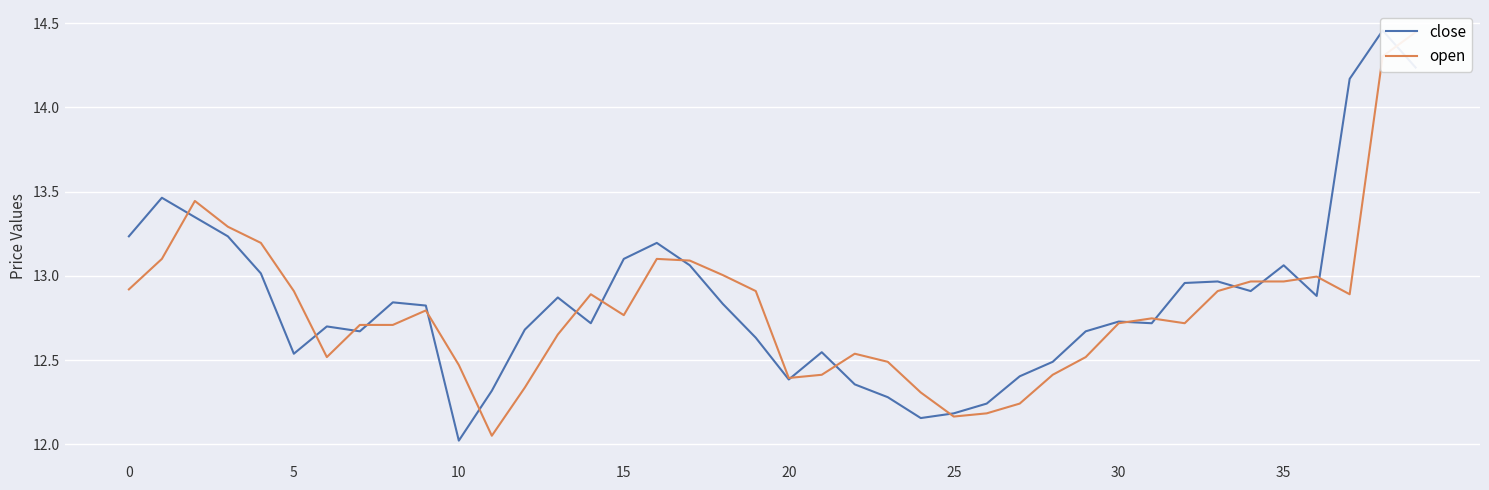

Reading left to right, list all the values displayed in this chart.

close: 13.2	13.5	13.3	13.2	13.0	12.5	12.7	12.7	12.8	12.8	12.0	12.3	12.7	12.9	12.7	13.1	13.2	13.1	12.8	12.6	12.4	12.5	12.4	12.3	12.2	12.2	12.2	12.4	12.5	12.7	12.7	12.7	13.0	13.0	12.9	13.1	12.9	14.2	14.5	14.2
open: 12.9	13.1	13.4	13.3	13.2	12.9	12.5	12.7	12.7	12.8	12.5	12.1	12.3	12.7	12.9	12.8	13.1	13.1	13.0	12.9	12.4	12.4	12.5	12.5	12.3	12.2	12.2	12.2	12.4	12.5	12.7	12.7	12.7	12.9	13.0	13.0	13.0	12.9	14.3	14.4